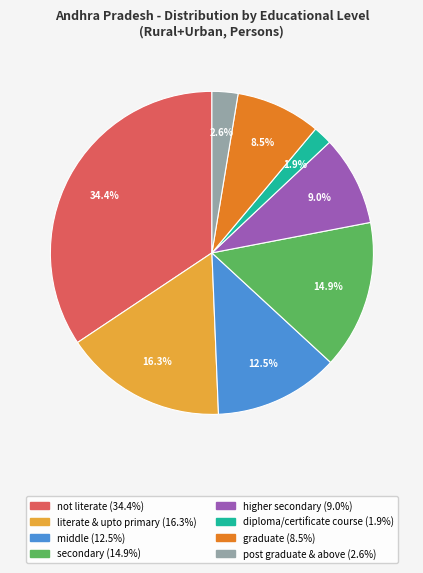

Is there any slice that represents more than half of the pie?

No